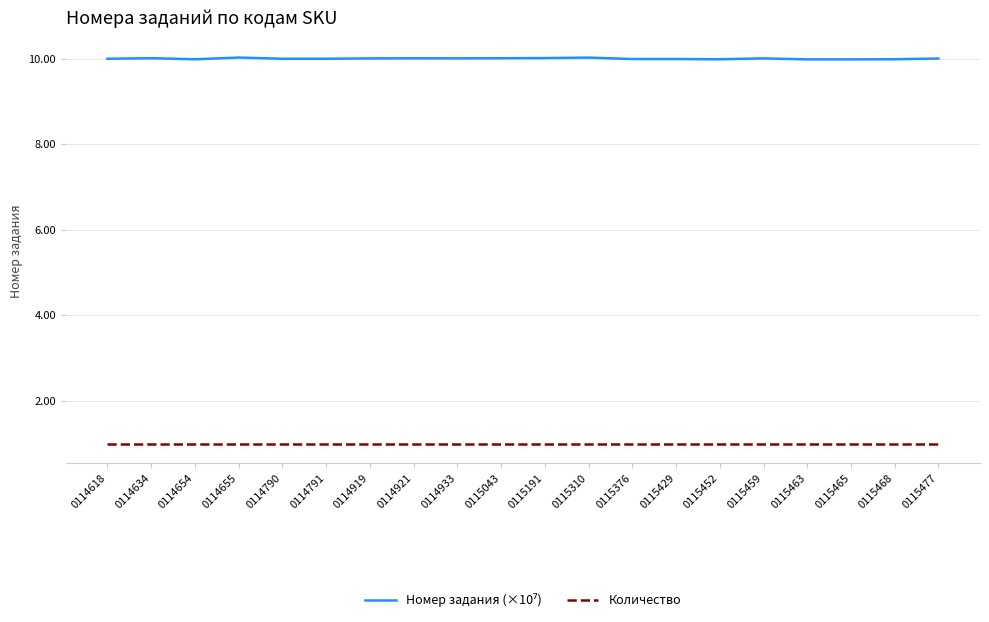

What is the maximum value for Количество?

1.0